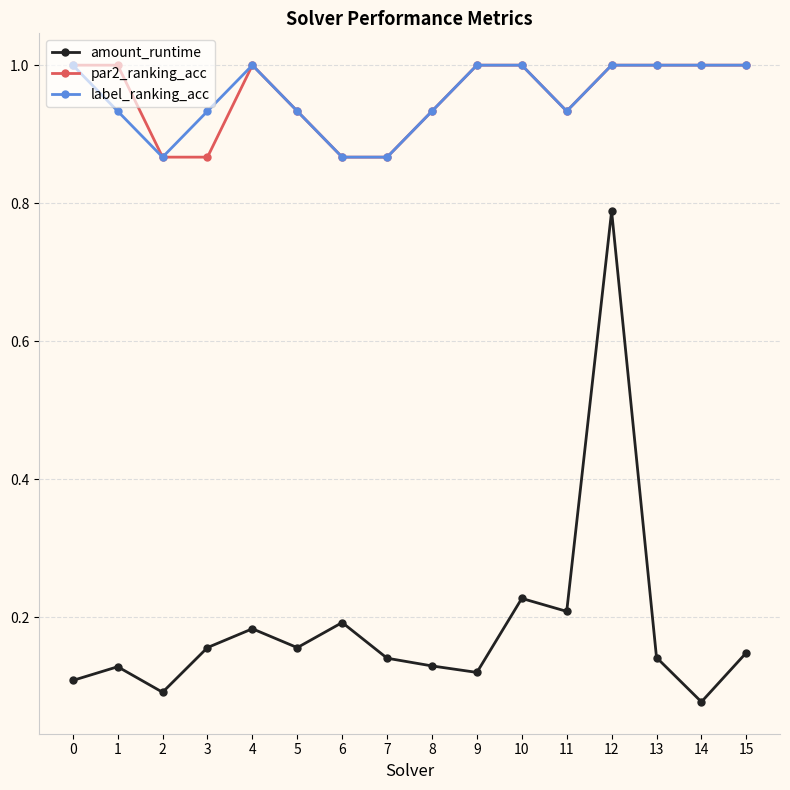

True or false: amount_runtime and par2_ranking_acc intersect in this chart.

False